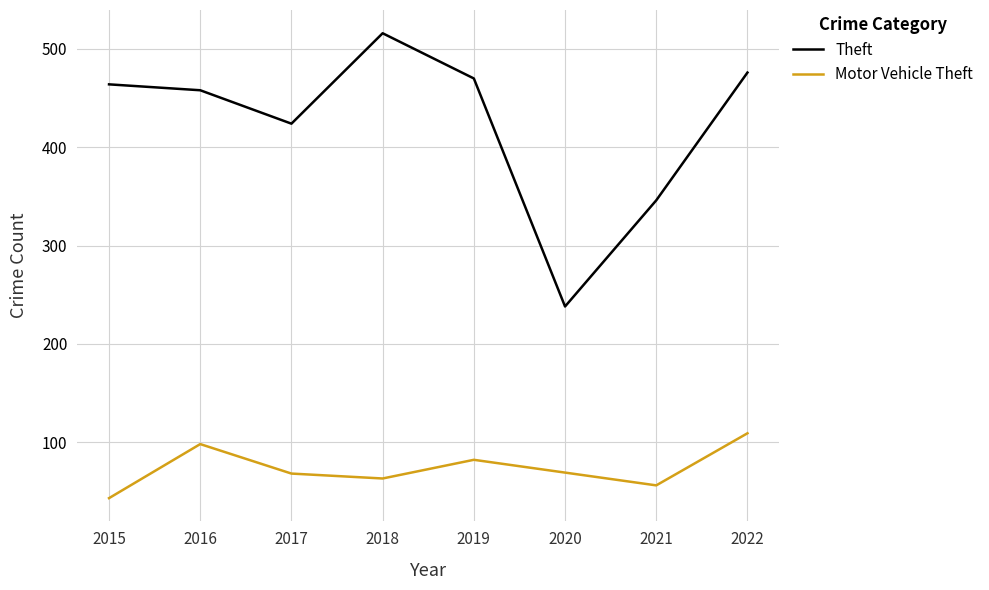

Is the value of Motor Vehicle Theft at 2015 greater than the value of Theft at 2022?

No